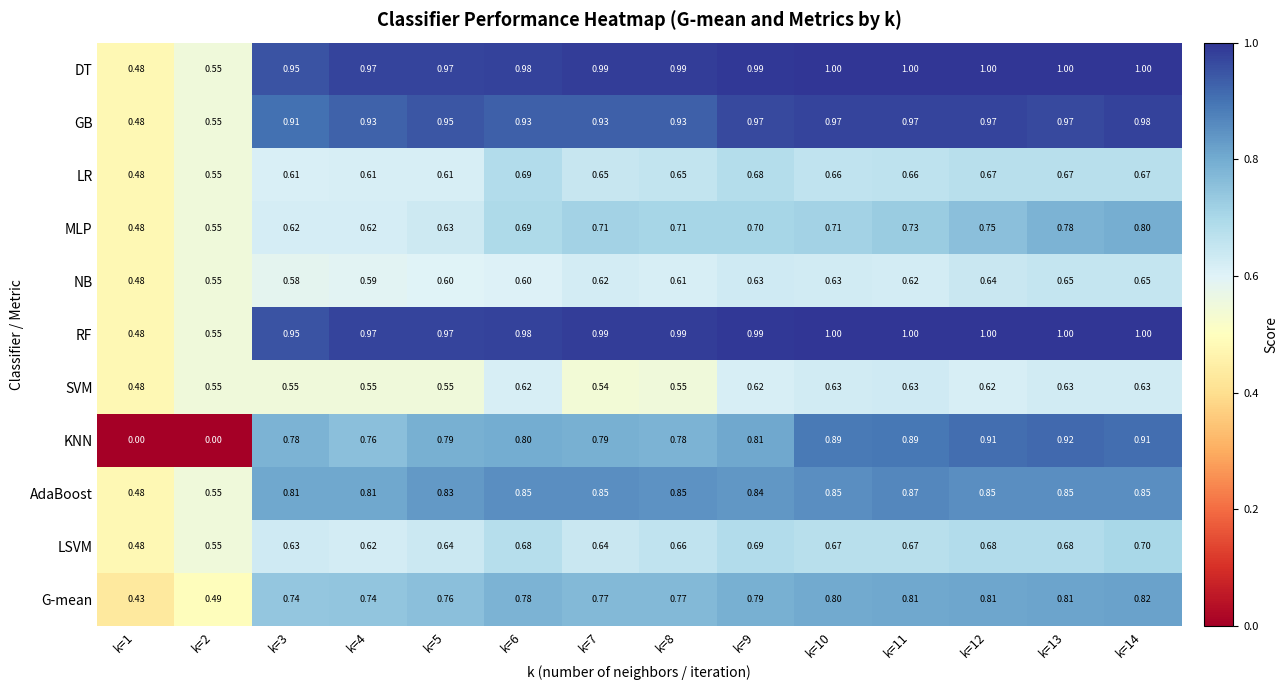

Which series changed the most between k=7 and k=11?

KNN